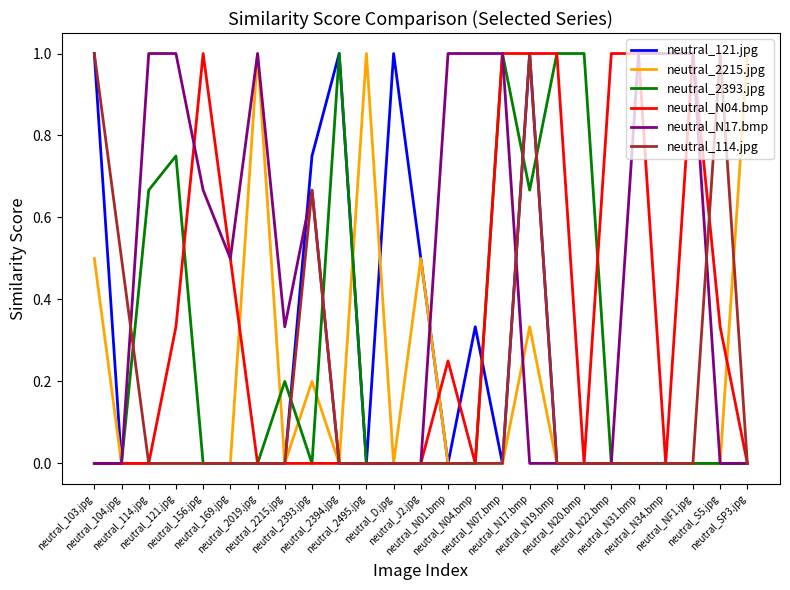

How many lines are shown in the chart?

6